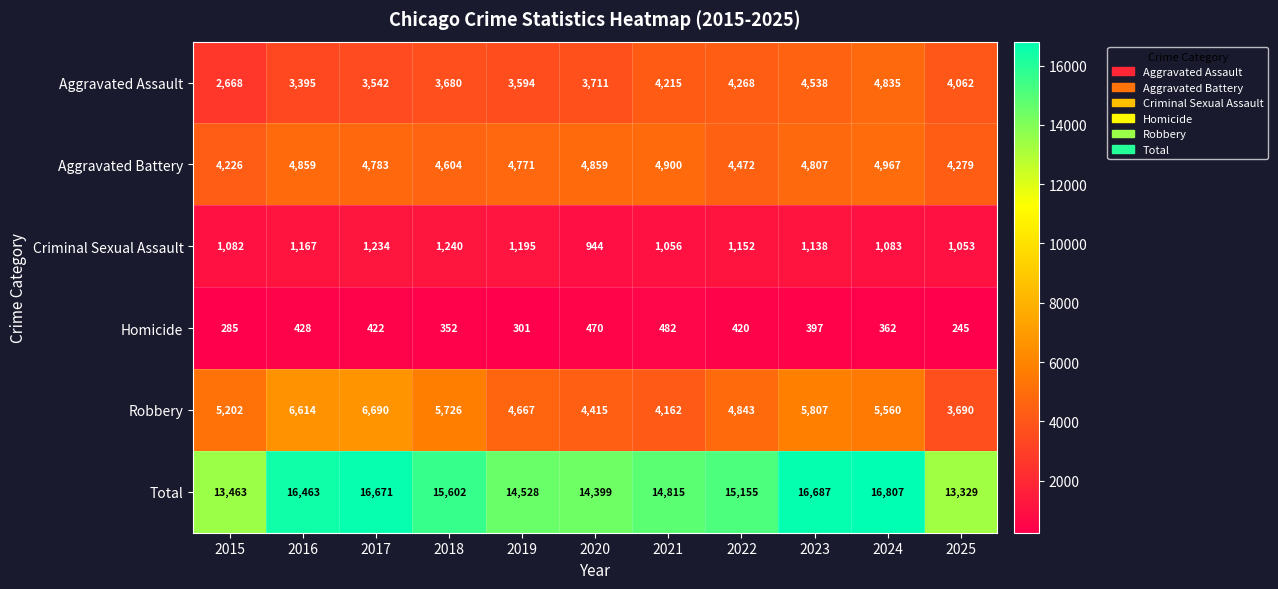

At how many categories does at least one series exceed 7560?

11